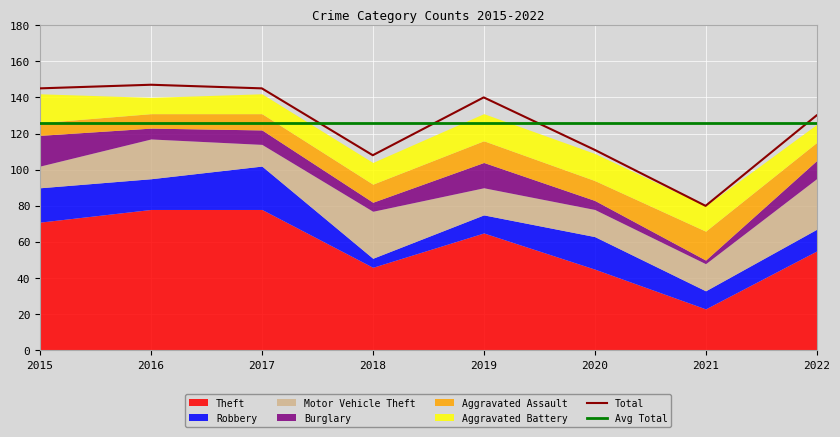

At which label does Total reach its minimum?

2021